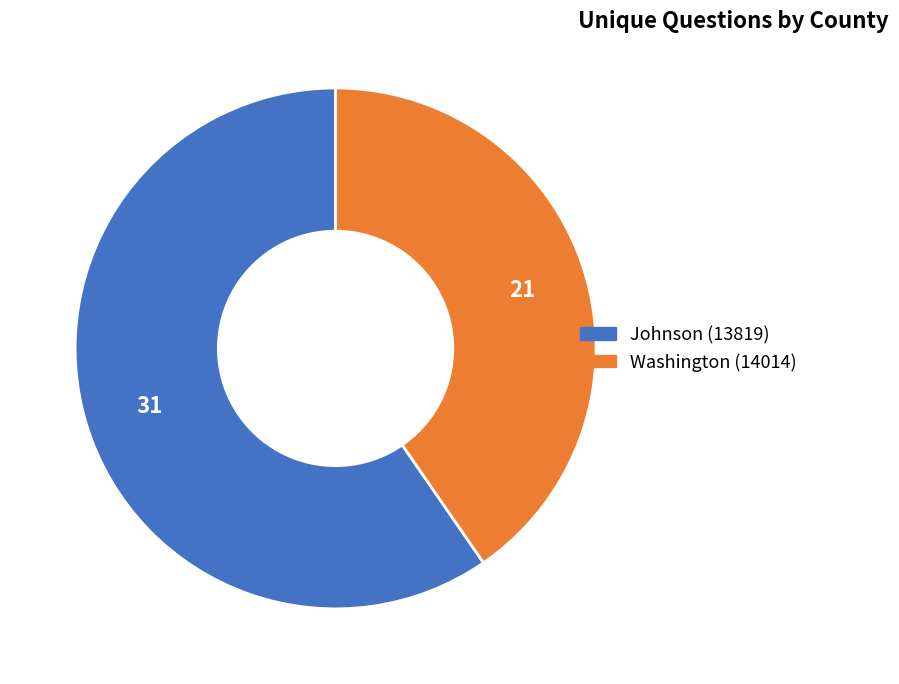

The Johnson (13819) slice represents 74% of the pie. True or false?

False